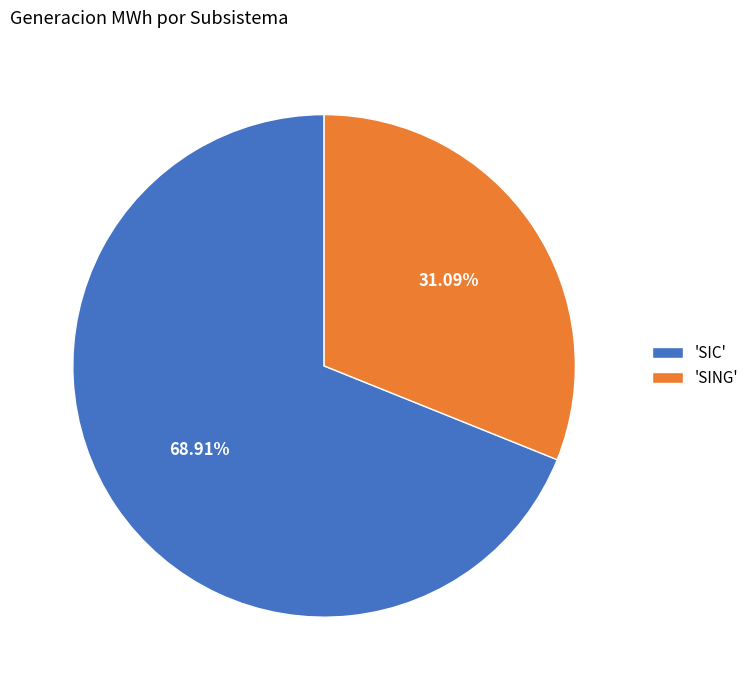

Combined, do 'SIC' and 'SING' account for over 50%?

Yes